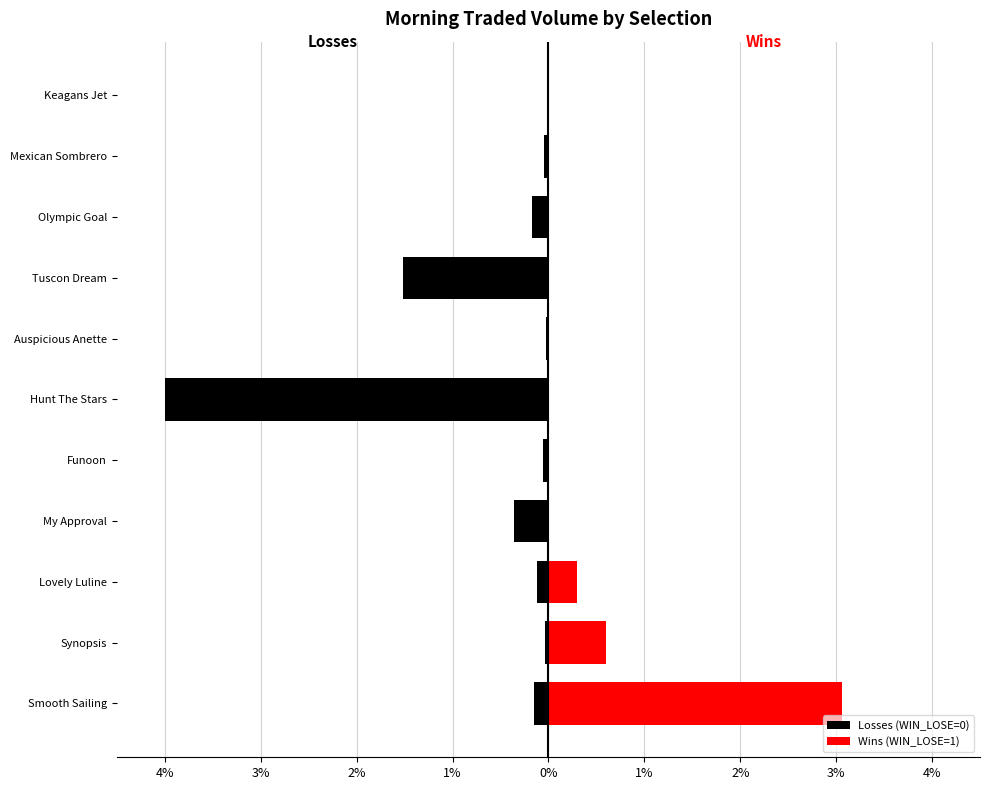

Reading left to right, list all the values displayed in this chart.

Losses (WIN_LOSE=0): -0.2	-0.0	-0.1	-0.4	-0.1	-4.0	-0.0	-1.5	-0.2	-0.0	-0.0
Wins (WIN_LOSE=1): 3.1	0.6	0.3	0.0	0.0	0.0	0.0	0.0	0.0	0.0	0.0